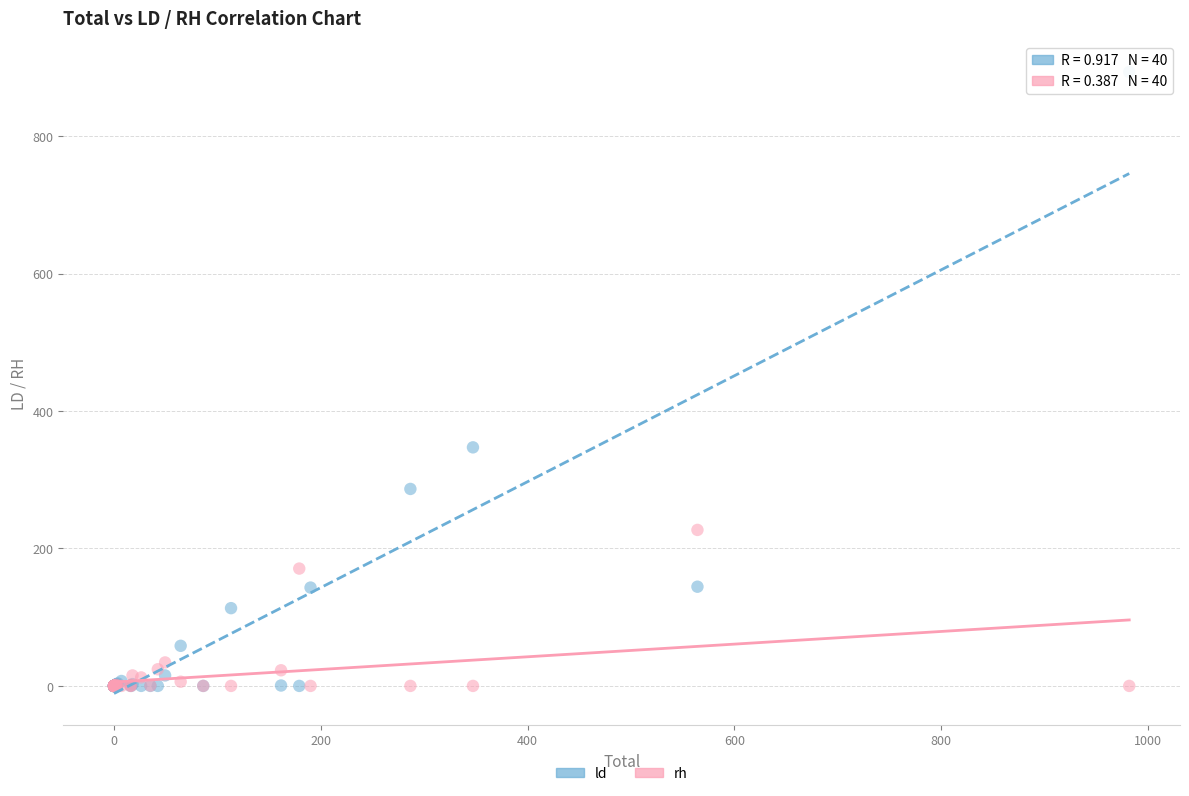

Which series has the widest spread of Y values?

ld